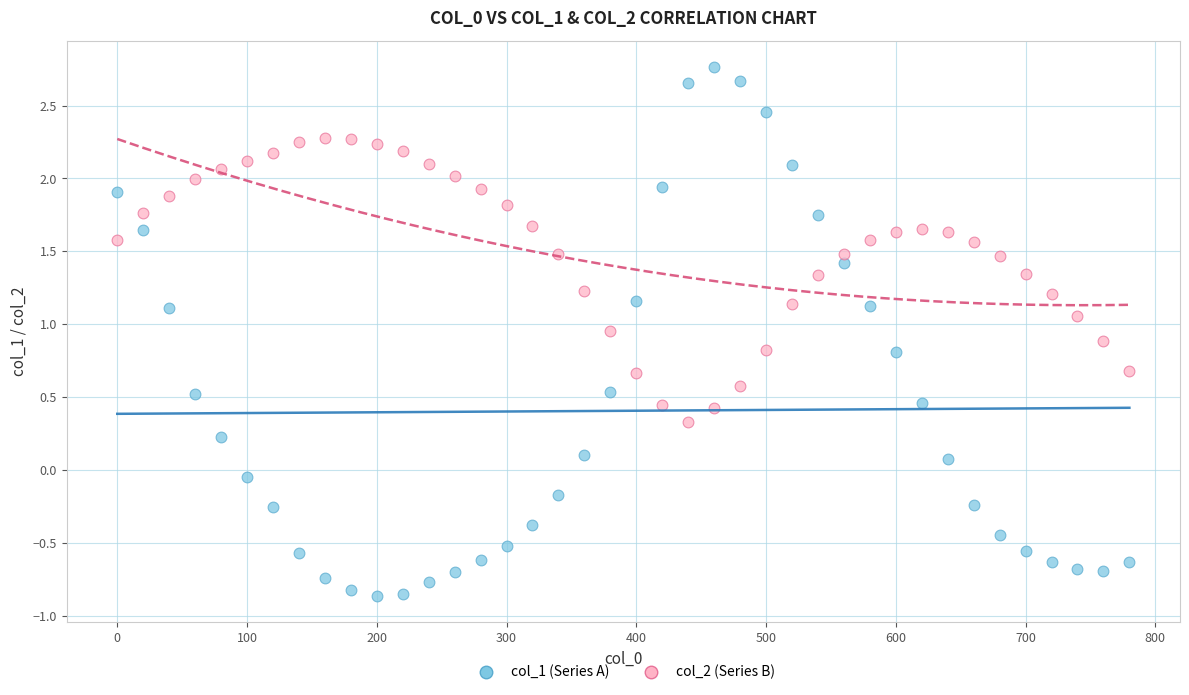

Across all data points, what is the range of X values (max minus min)?

780.0